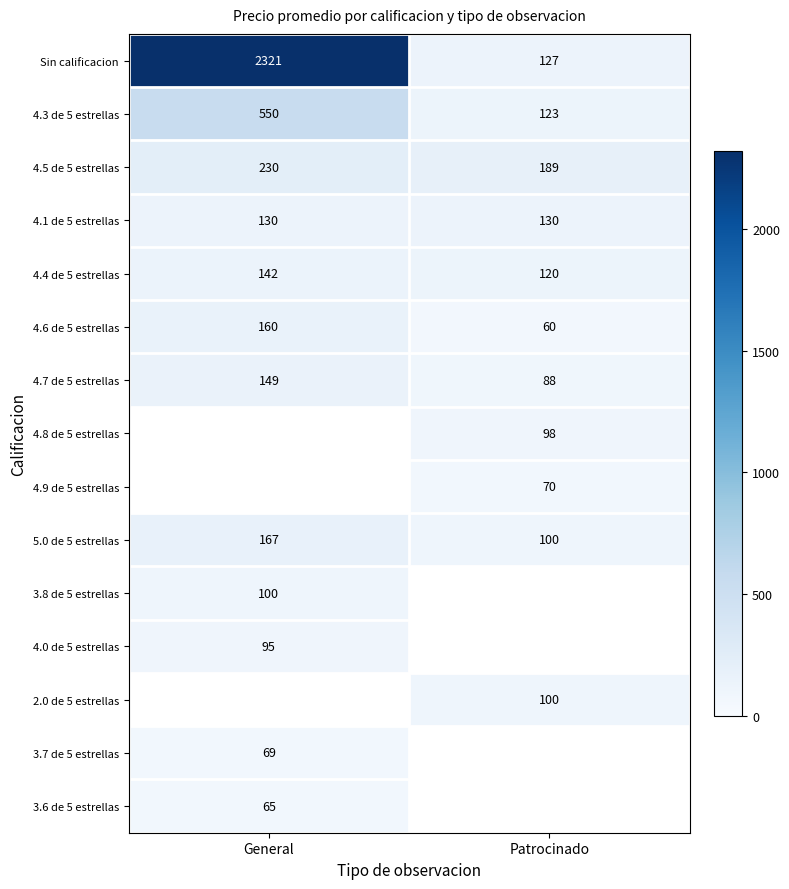

The value of 4.3 de 5 estrellas at Patrocinado is 123. True or false?

True